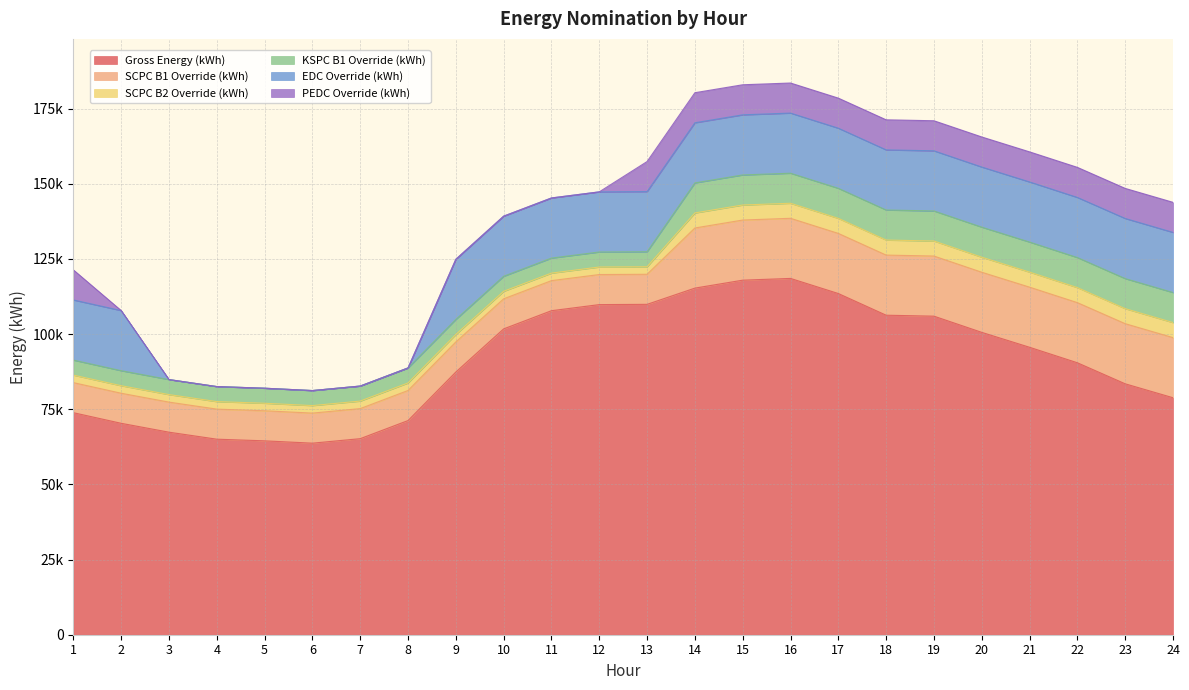

What is the total value across all series at 23?

148471.3